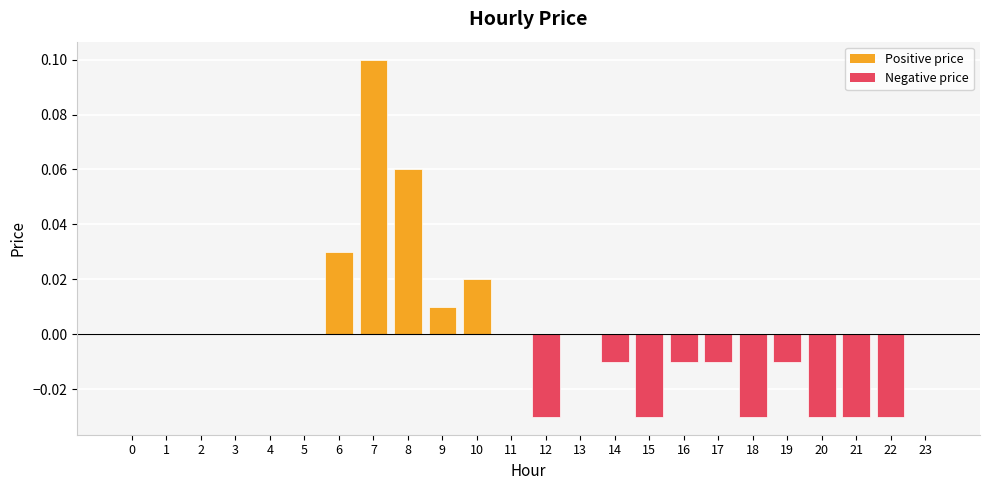

Which has a higher value, 7 or 8?

7